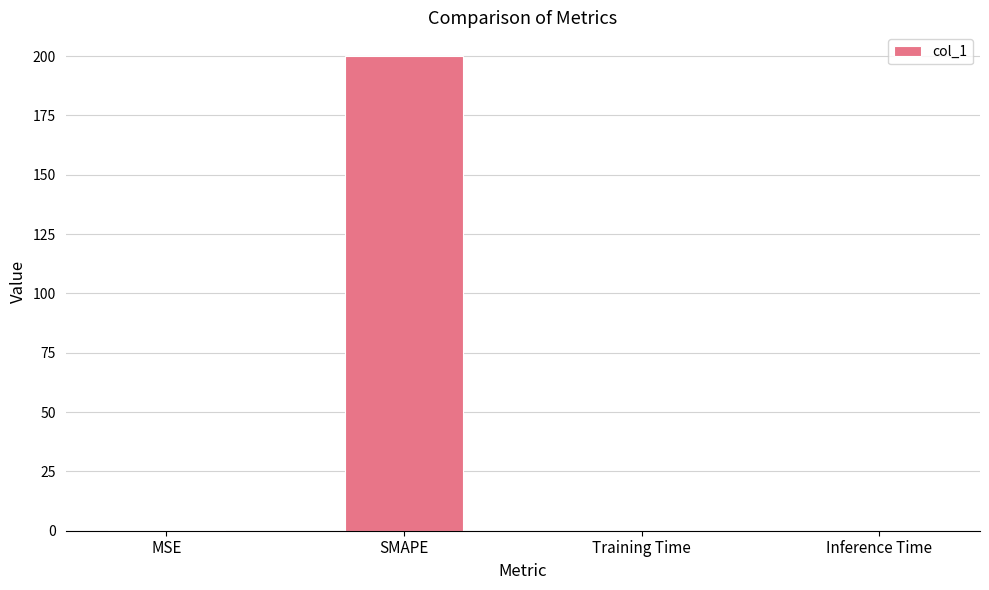

What is the change in value from MSE to Inference Time?

-0.2